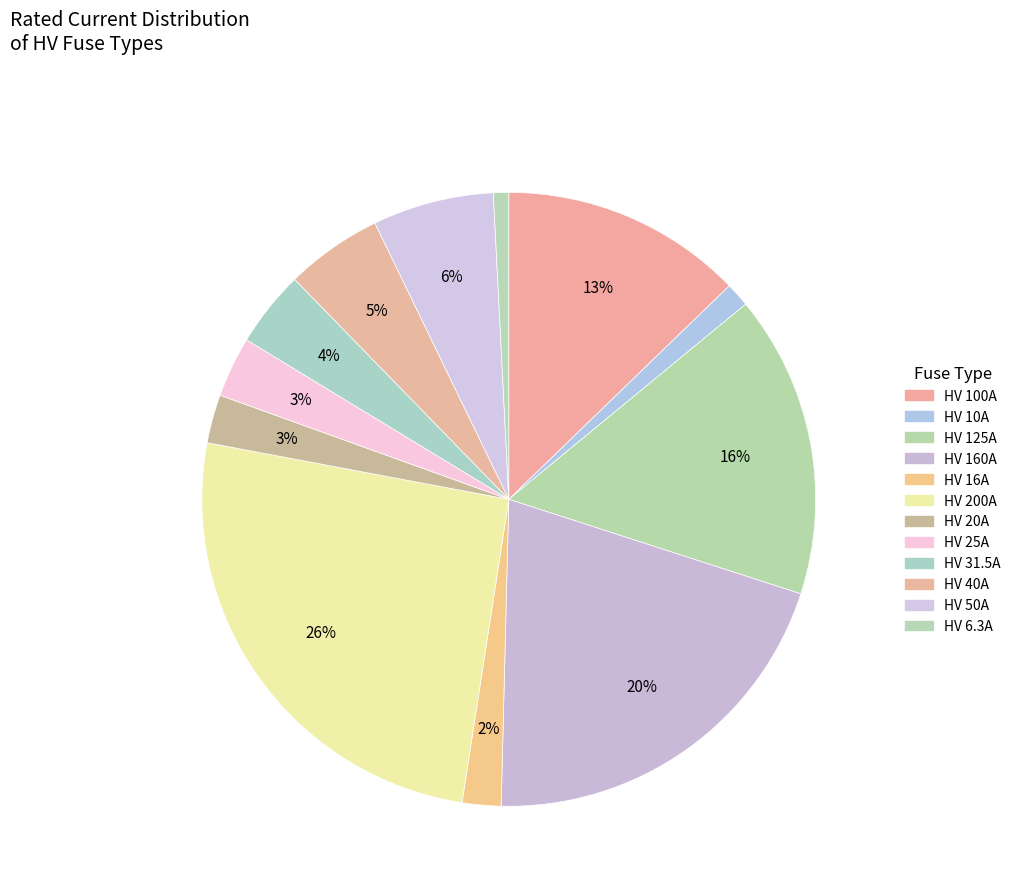

How many segments does this pie chart have?

12